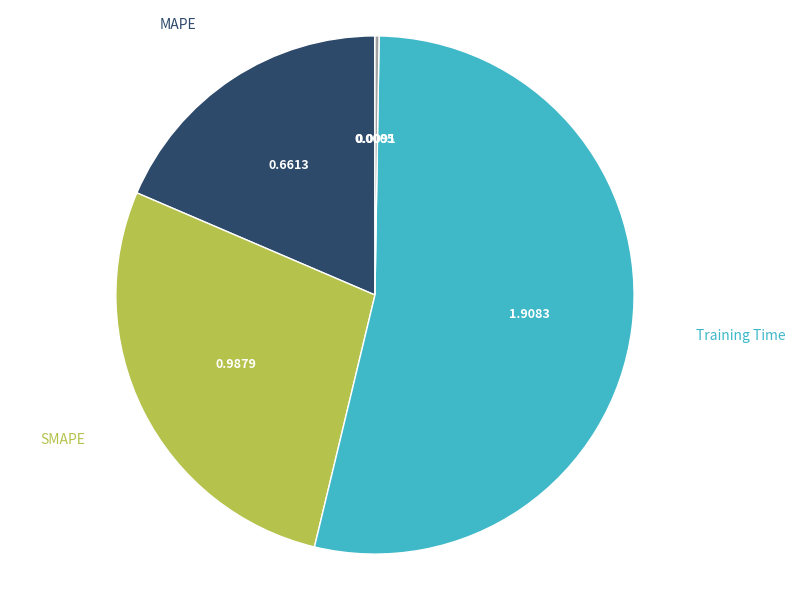

Which category has the biggest portion of the pie?

Training Time